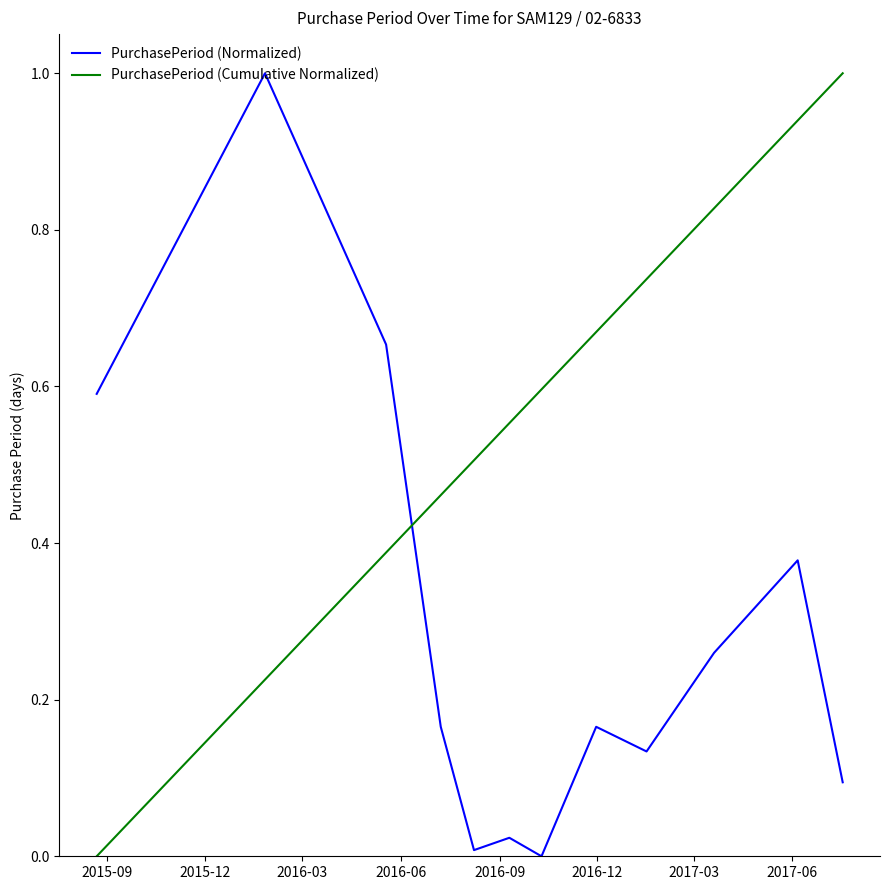

What is the difference between the maximum and minimum values in the PurchasePeriod (Cumulative Normalized) series?

1.0